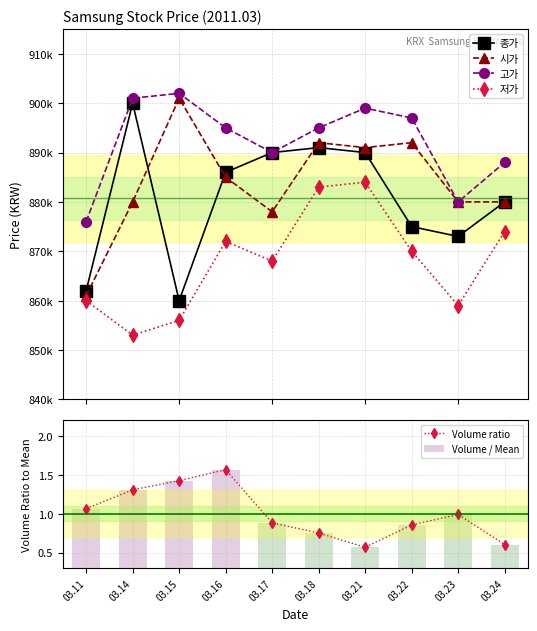

How many values in the 고가 series exceed 895000?

4